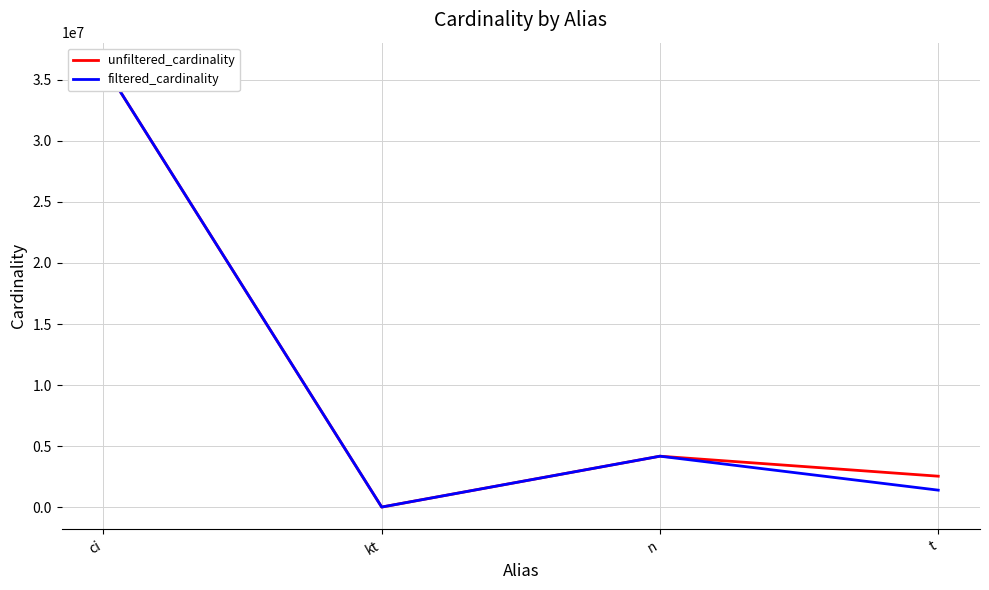

At how many categories does at least one series exceed 2881592?

2